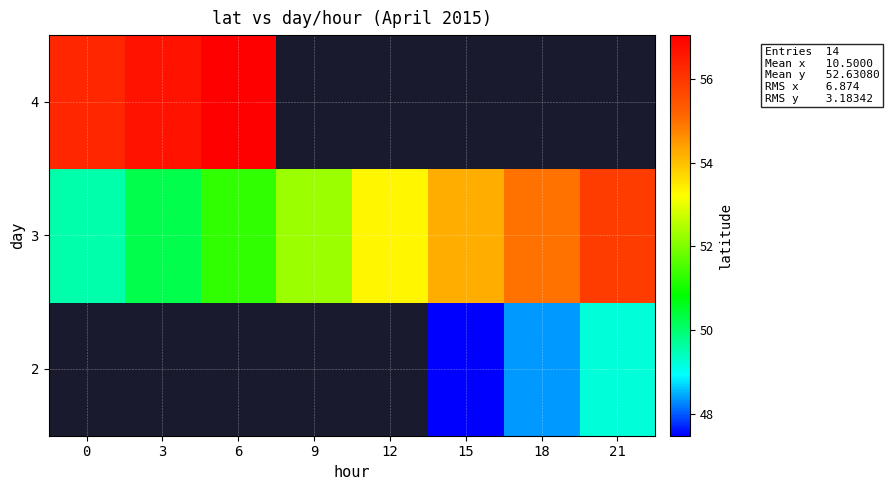

What is the maximum value for row_2?

57.0